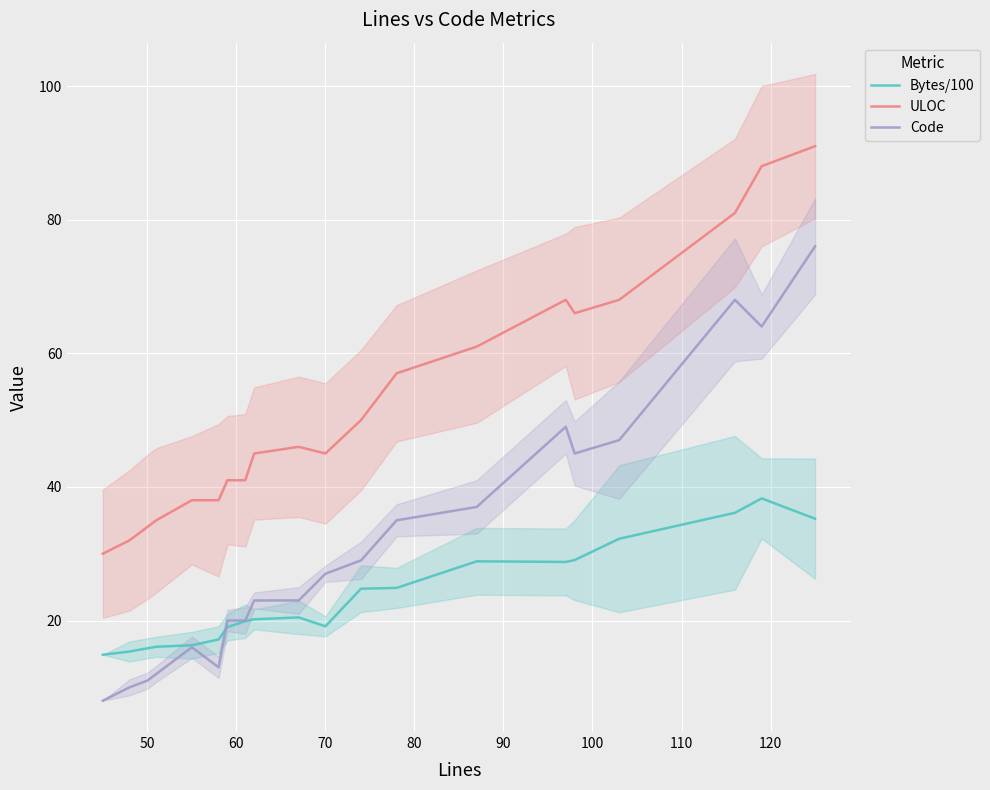

True or false: ULOC and Bytes/100 intersect in this chart.

False